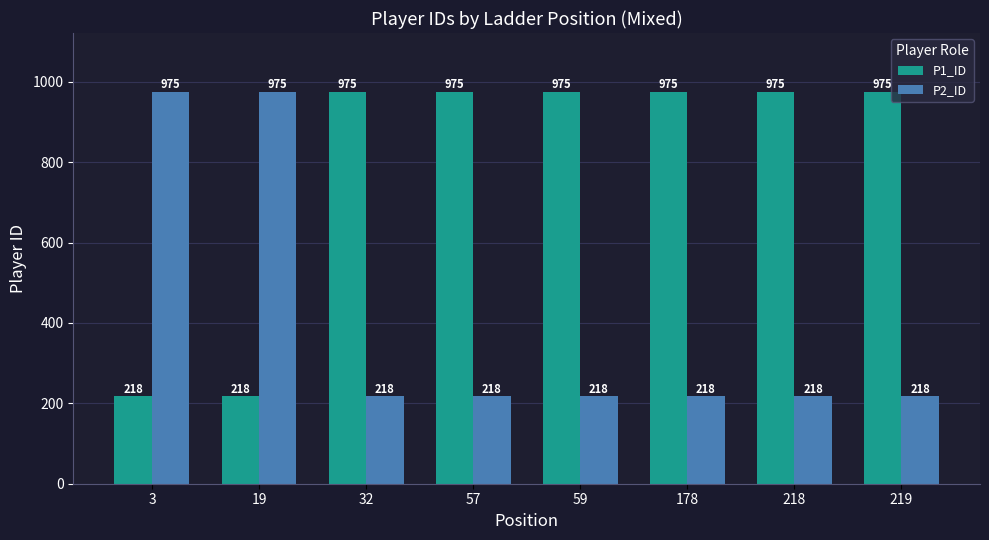

What is the difference between the maximum and minimum values in the P2_ID series?

757